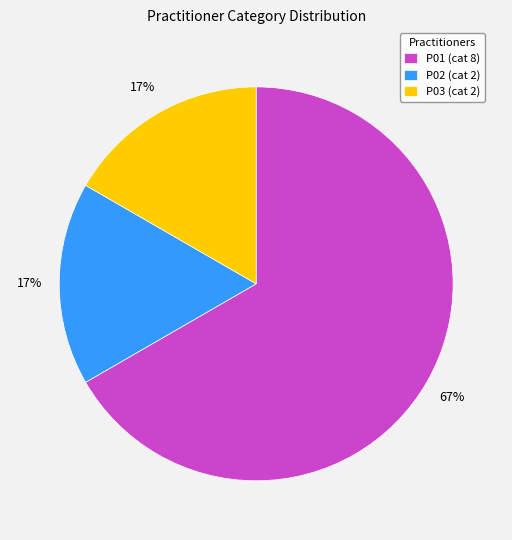

Is it true that P02 is 17% of the pie?

True